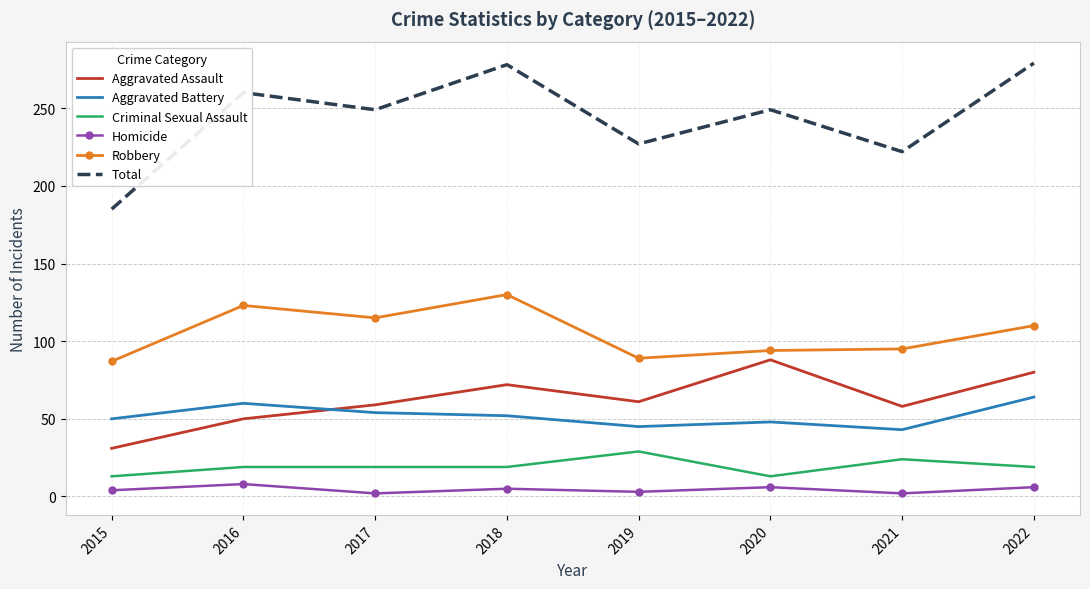

What is the difference between the Criminal Sexual Assault values at 2021 and 2020?

11